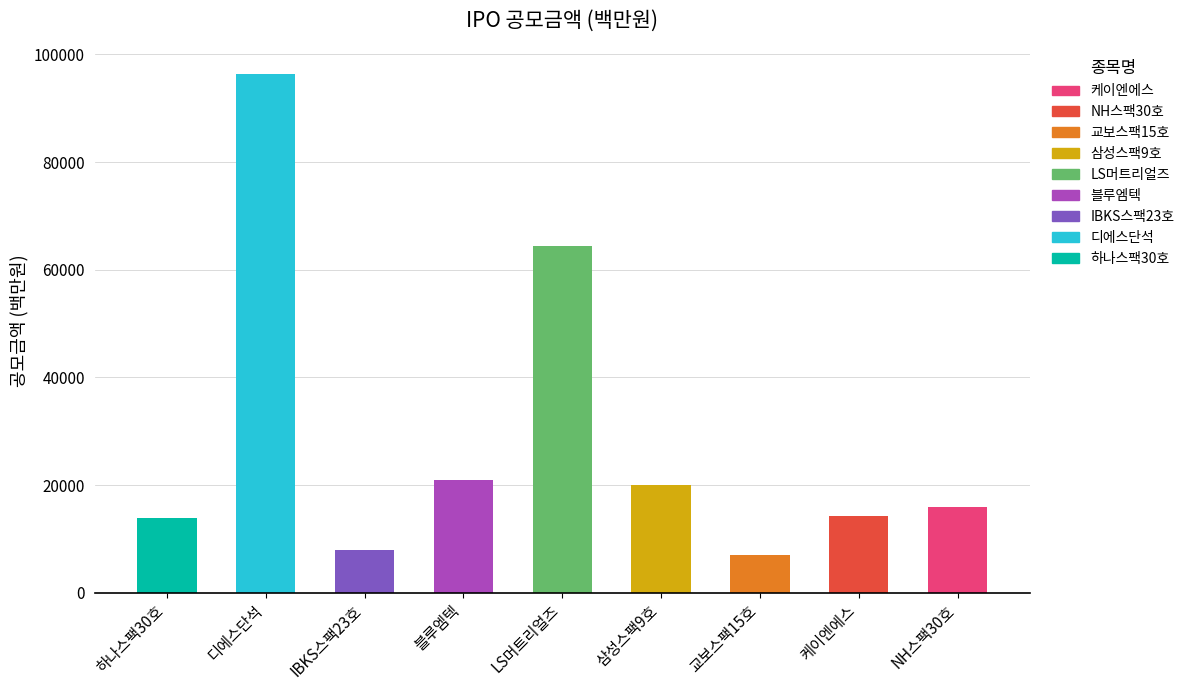

What position from the right is IBKS스팩23호?

7